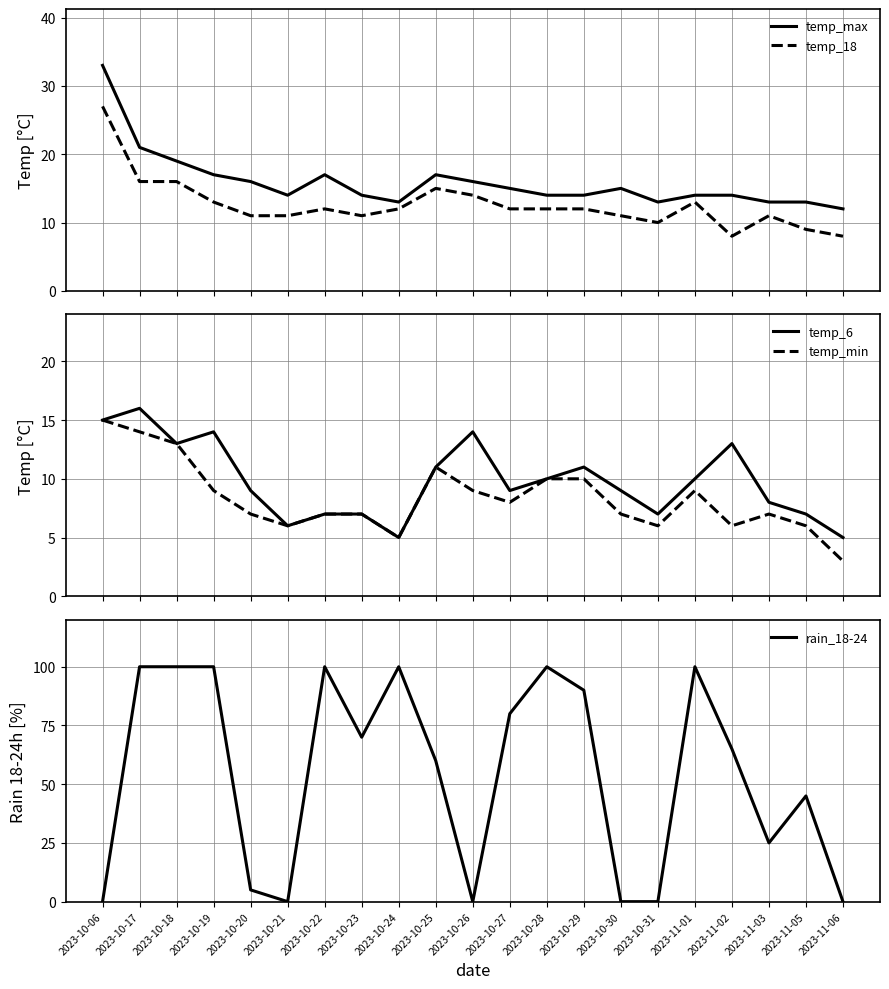

At 2023-10-18, list the series in order from smallest to largest.

temp_6, temp_min, temp_18, temp_max, rain_18-24